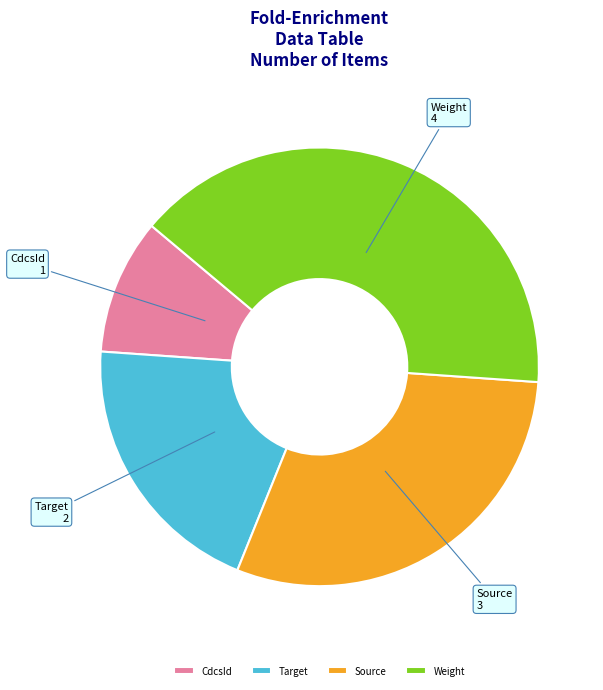

How many segments does this pie chart have?

4